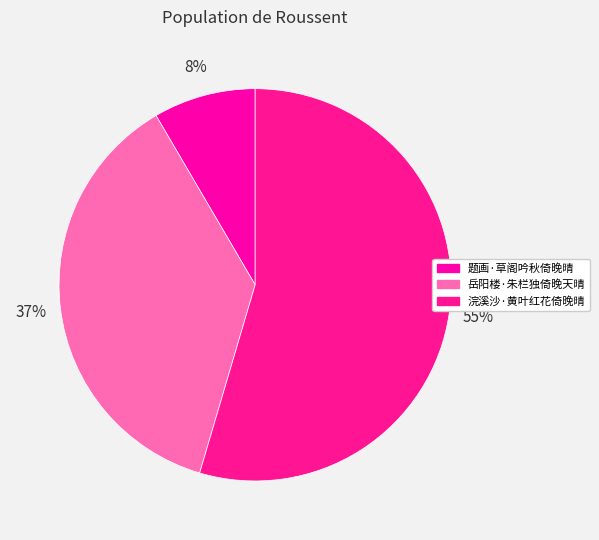

To the nearest percent, what portion does 浣溪沙·黄叶红花倚晚晴 represent?

55%